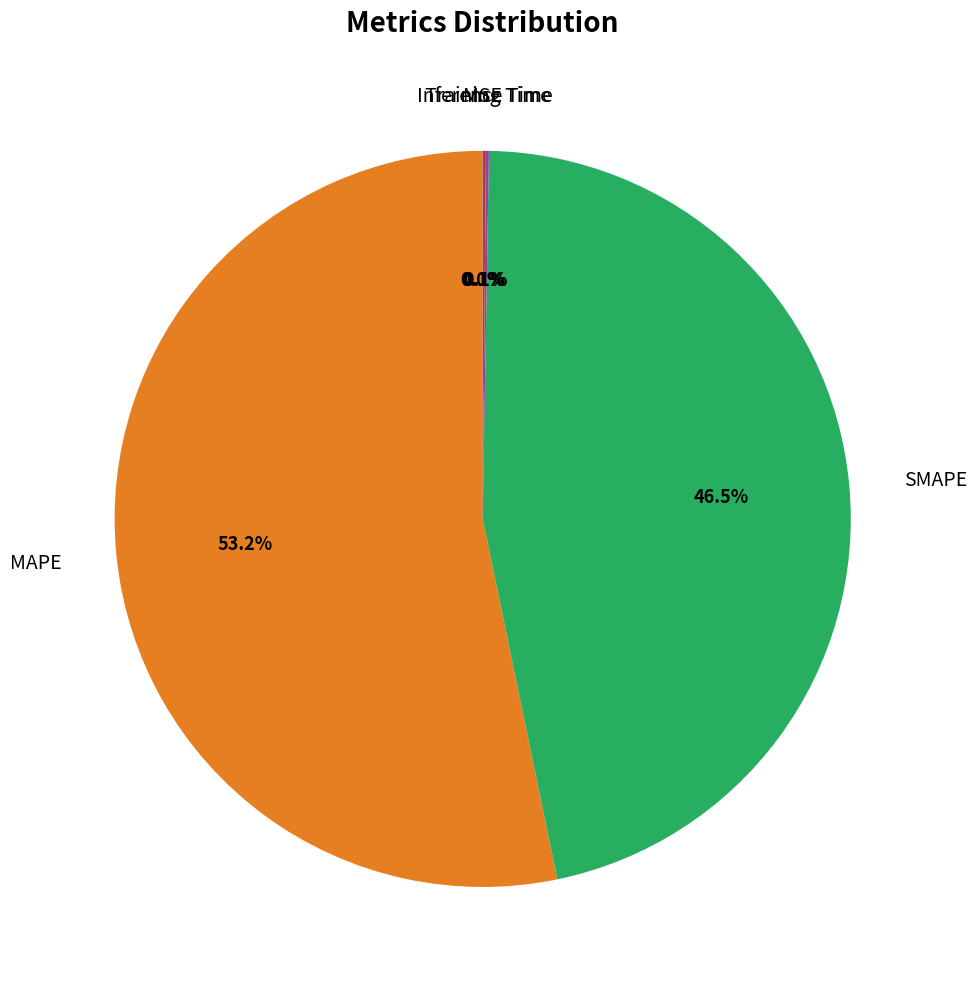

Is there a majority slice in this chart?

Yes